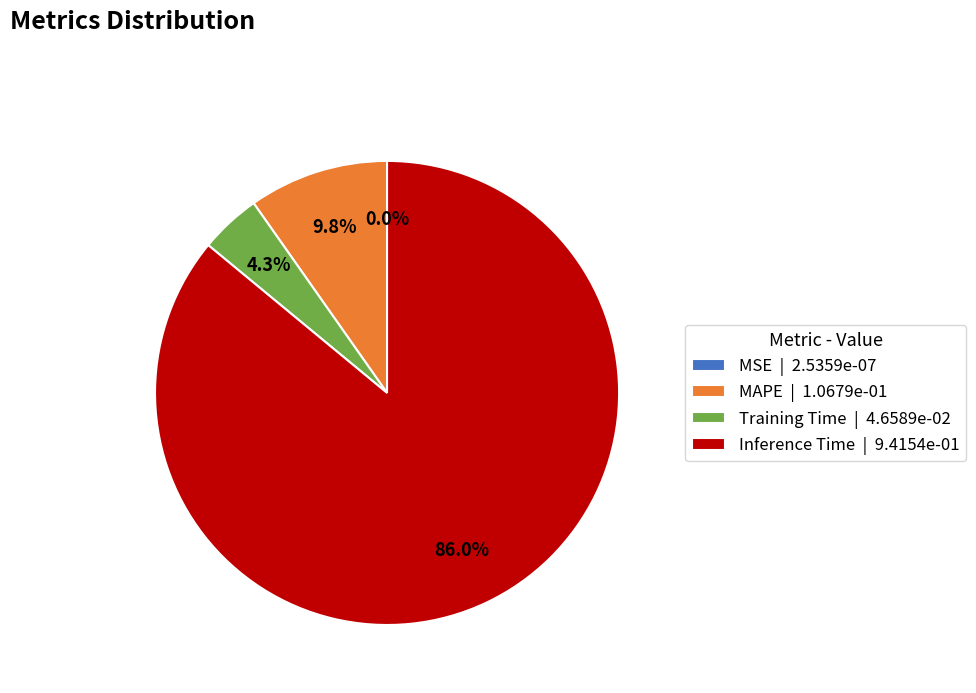

Is the sum of Training Time | 4.6589e-02 and MAPE | 1.0679e-01 greater than half?

No